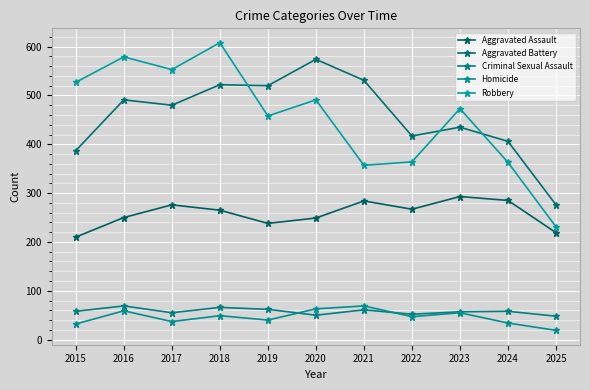

What are all the series names shown in the legend?

Aggravated Assault, Aggravated Battery, Criminal Sexual Assault, Homicide, Robbery